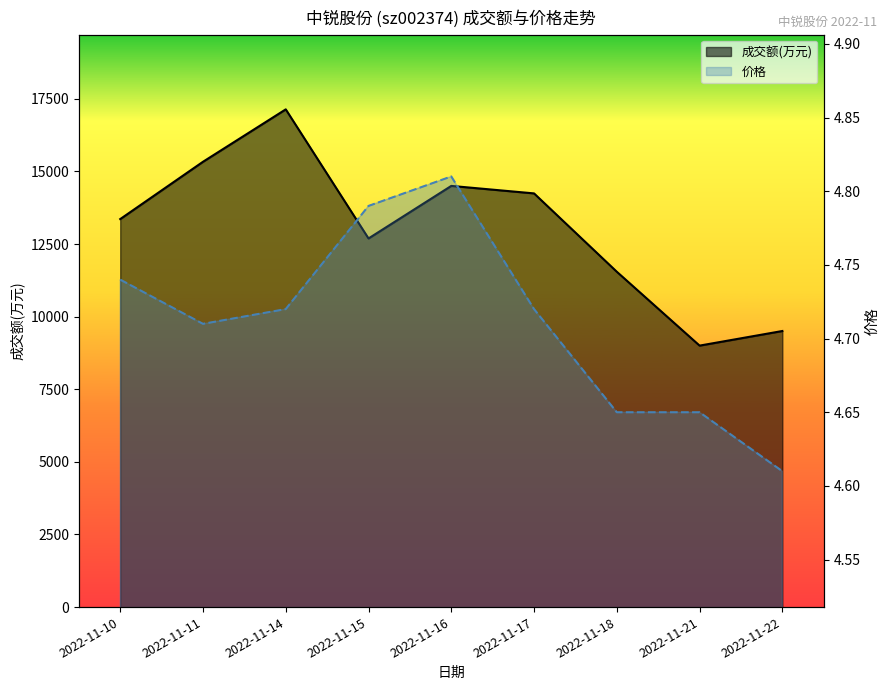

Where is the first local minimum for 价格?

2022-11-11